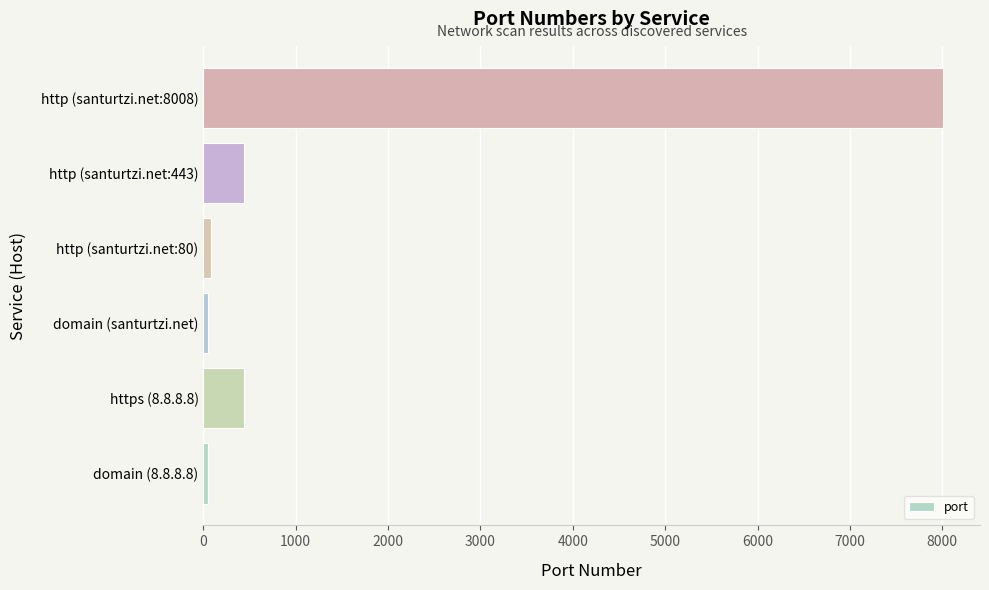

What is the greatest value displayed?

8008